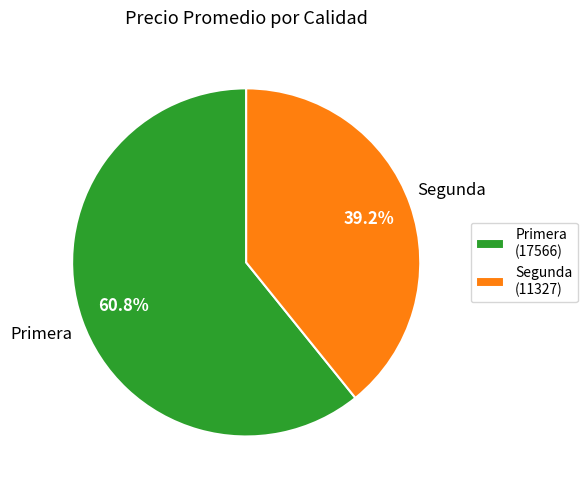

How much of the chart is everything except Segunda (11327)?

60.8%